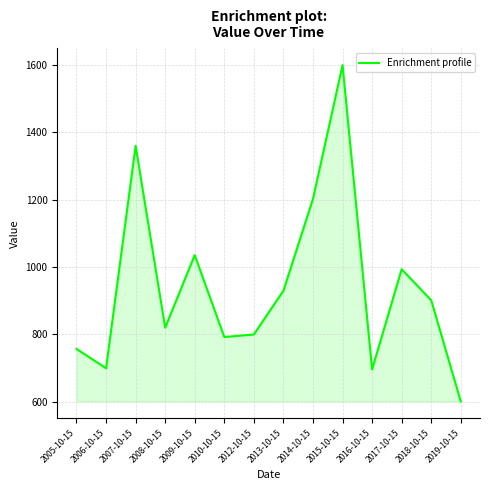

Approximately how many times larger is the value at 2005-10-15 compared to 2018-10-15?

0.8